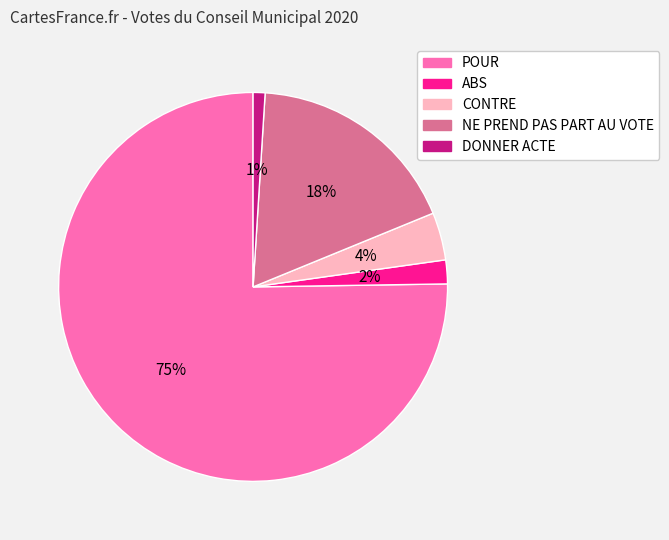

Which category has the smallest portion of the pie?

DONNER ACTE